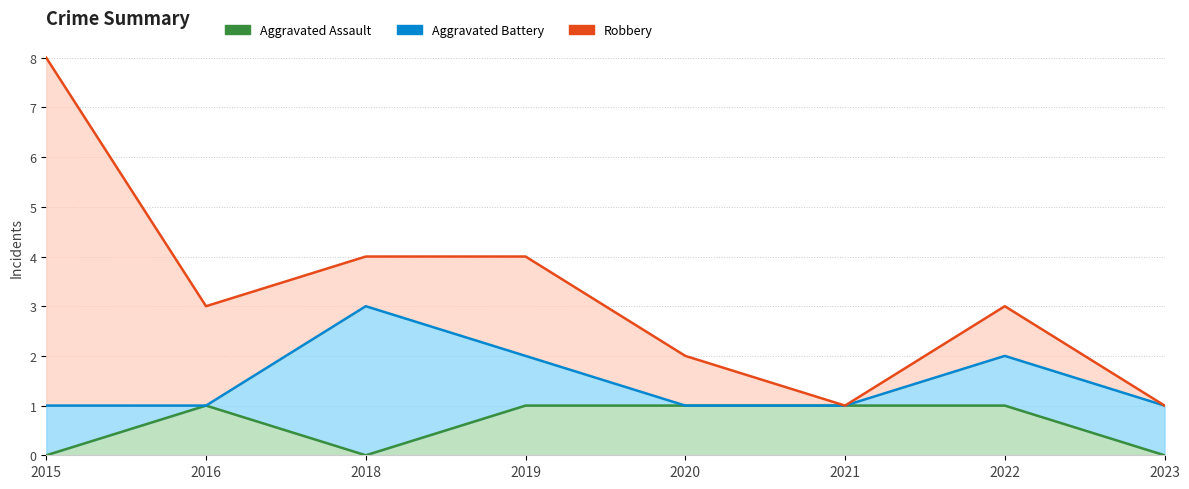

What is the difference between the Aggravated Battery values at 2023 and 2020?

1